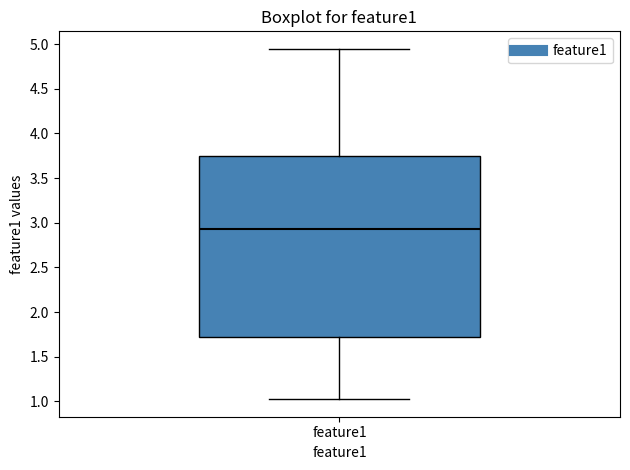

Where is the lower edge of the box for feature1 on the y-axis? The values are not printed on the chart, so give them approximately, as read against the axis.

1.70